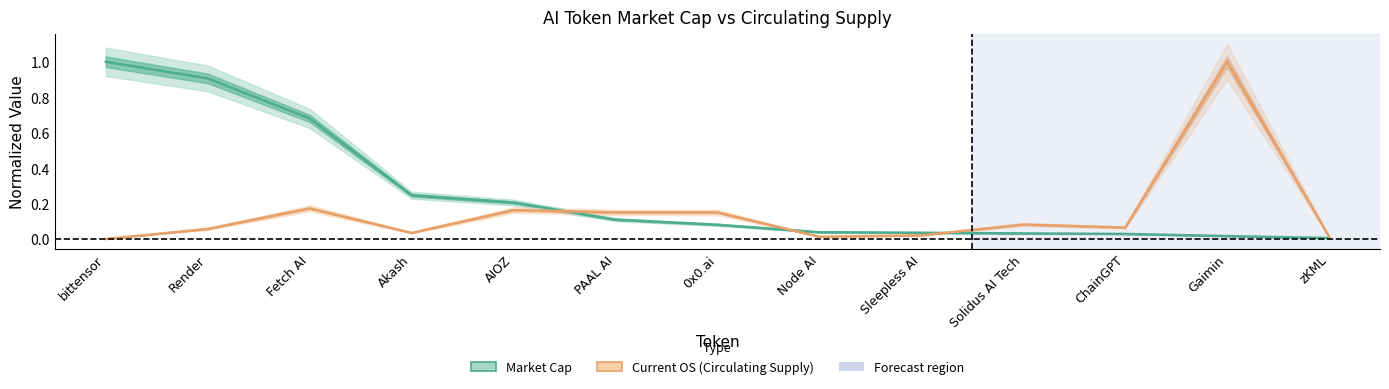

Which has a higher value, Gaimin or Sleepless AI?

Sleepless AI